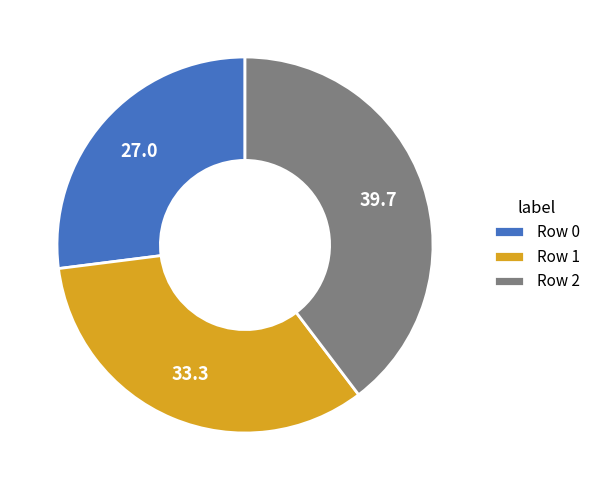

True or false: Row 1 accounts for 40% of the total.

False